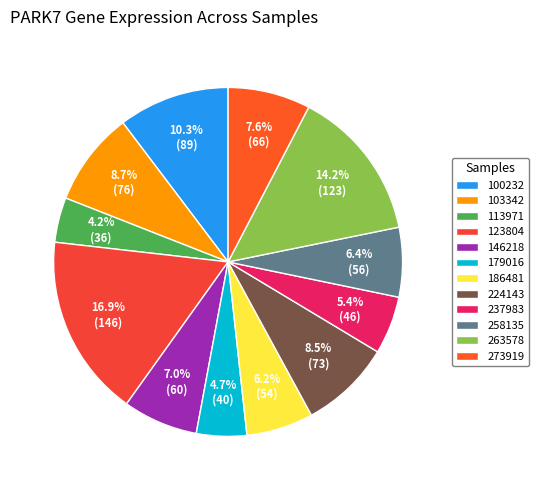

What percentage is NOT represented by 224143?

91.5%